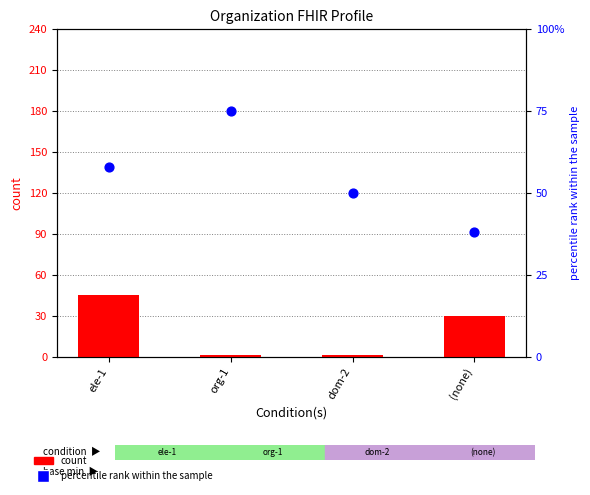

At which category is the sum across all series the highest?

ele-1